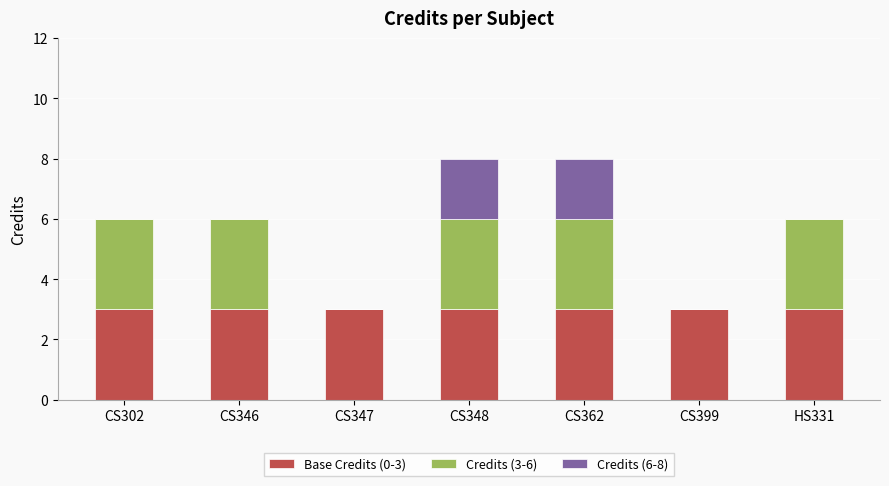

The value of Base Credits (0-3) at HS331 is 1. True or false?

False